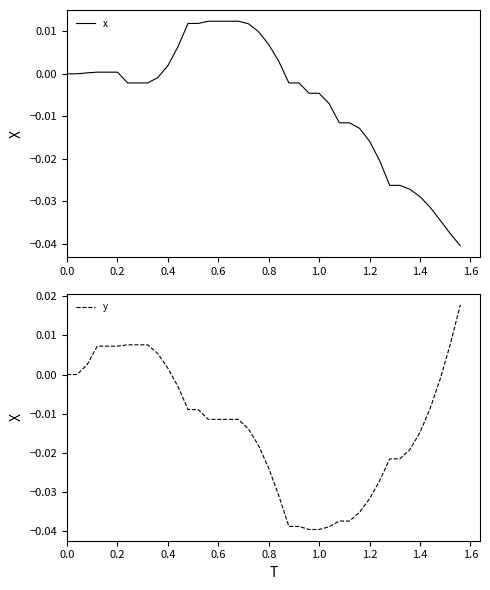

Count the number of data series in this chart.

2